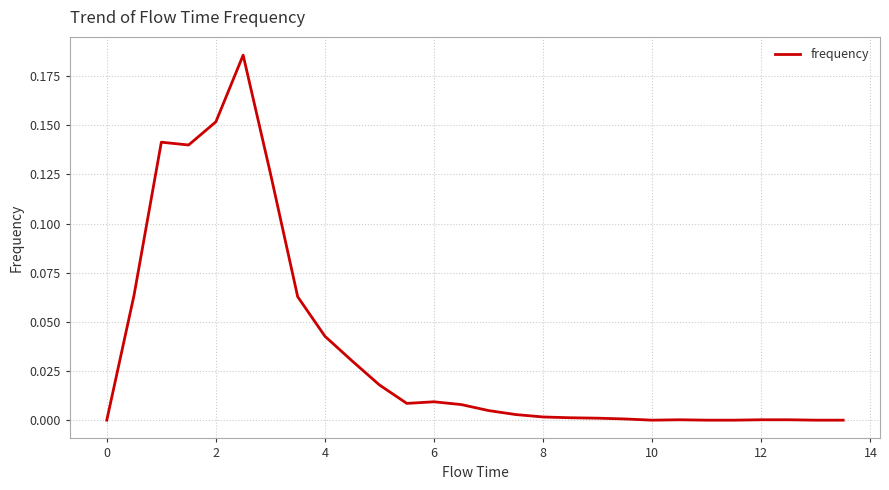

How many interior local peaks (higher than both neighbors) does the data have?

4